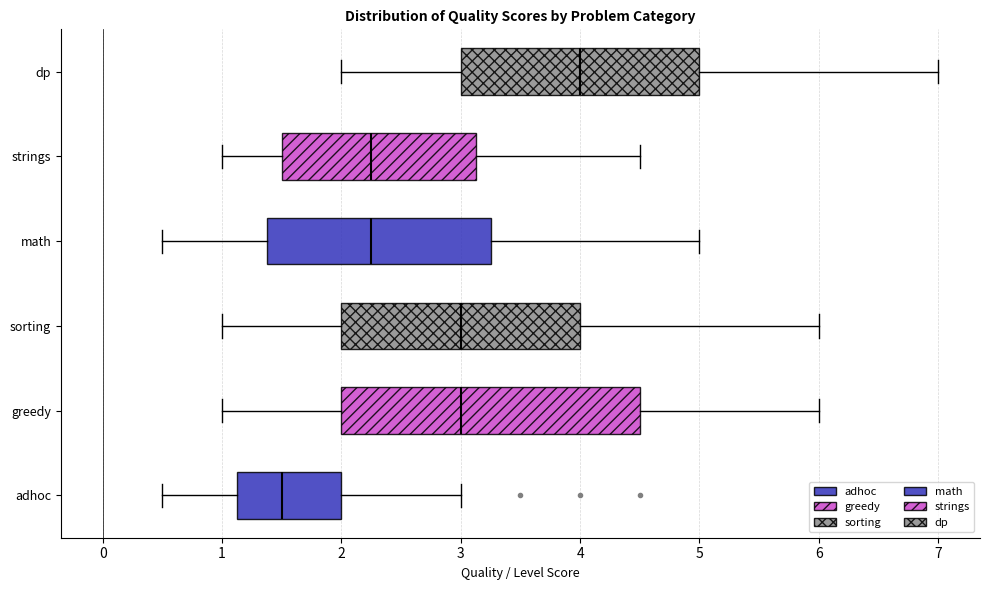

Reading bottom to top, transcribe this box plot: for each box, give where its median line is, the range the box spans, and where its two whiskers end, as read against the x-axis. The values are not printed on the chart, so give them approximately, as read against the axis.

adhoc: median 1.5, box 1.1 to 2.0, whiskers 0.5 to 3.0
greedy: median 3.0, box 2.0 to 4.5, whiskers 1.0 to 6.0
sorting: median 3.0, box 2.0 to 4.0, whiskers 1.0 to 6.0
math: median 2.3, box 1.4 to 3.3, whiskers 0.5 to 5.0
strings: median 2.3, box 1.5 to 3.1, whiskers 1.0 to 4.5
dp: median 4.0, box 3.0 to 5.0, whiskers 2.0 to 7.0